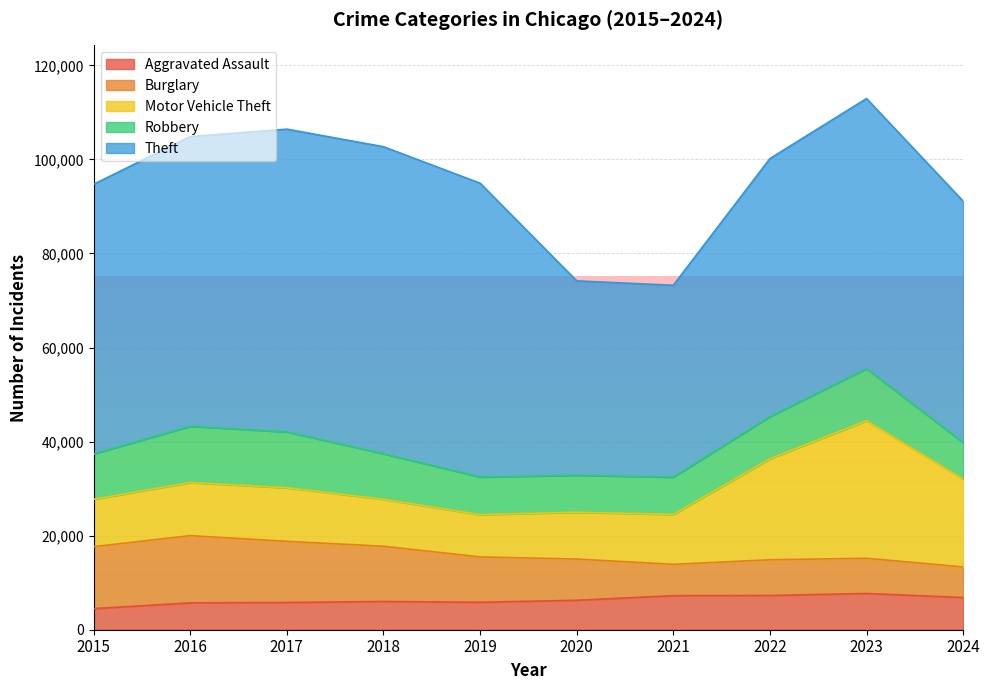

Between 2020 and 2019, which is larger?

2020